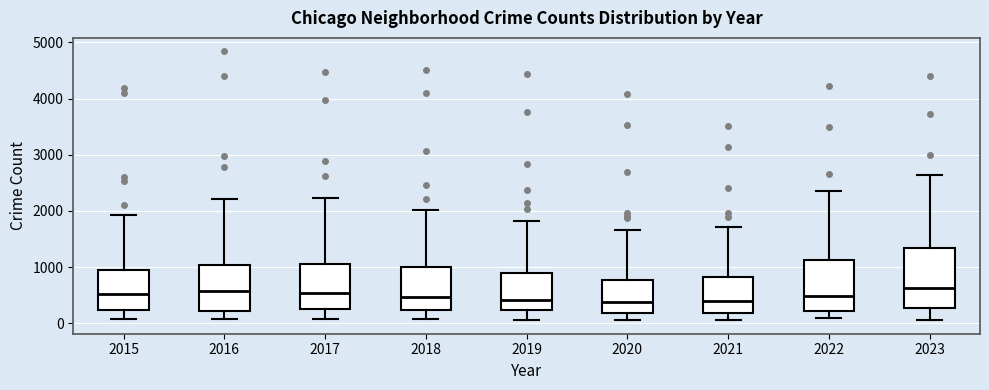

Where does the lower whisker of the box at x = 2019 end on the y-axis? The values are not printed on the chart, so give them approximately, as read against the axis.

100